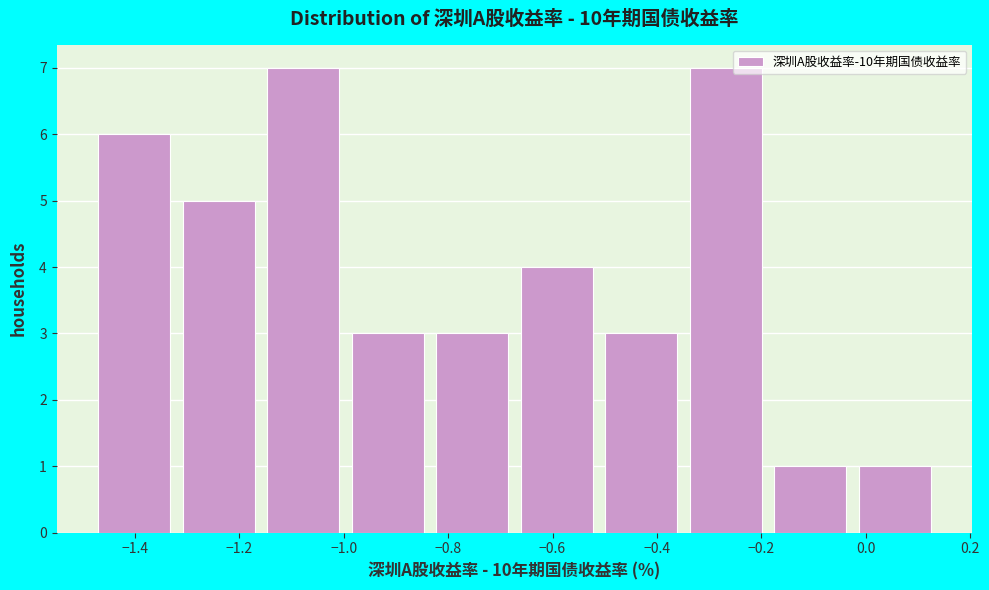

Reading left to right, list every bar in this chart as the range it spans on the x-axis followed by its height. Neither the bar edges nor the heights are printed on the chart, so give them approximately, as read against the axes.

-1.48 to -1.30: 6
-1.30 to -1.14: 5
-1.14 to -0.98: 7
-0.98 to -0.82: 3
-0.82 to -0.66: 3
-0.66 to -0.50: 4
-0.50 to -0.34: 3
-0.34 to -0.18: 7
-0.18 to -0.02: 1
-0.02 to 0.14: 1